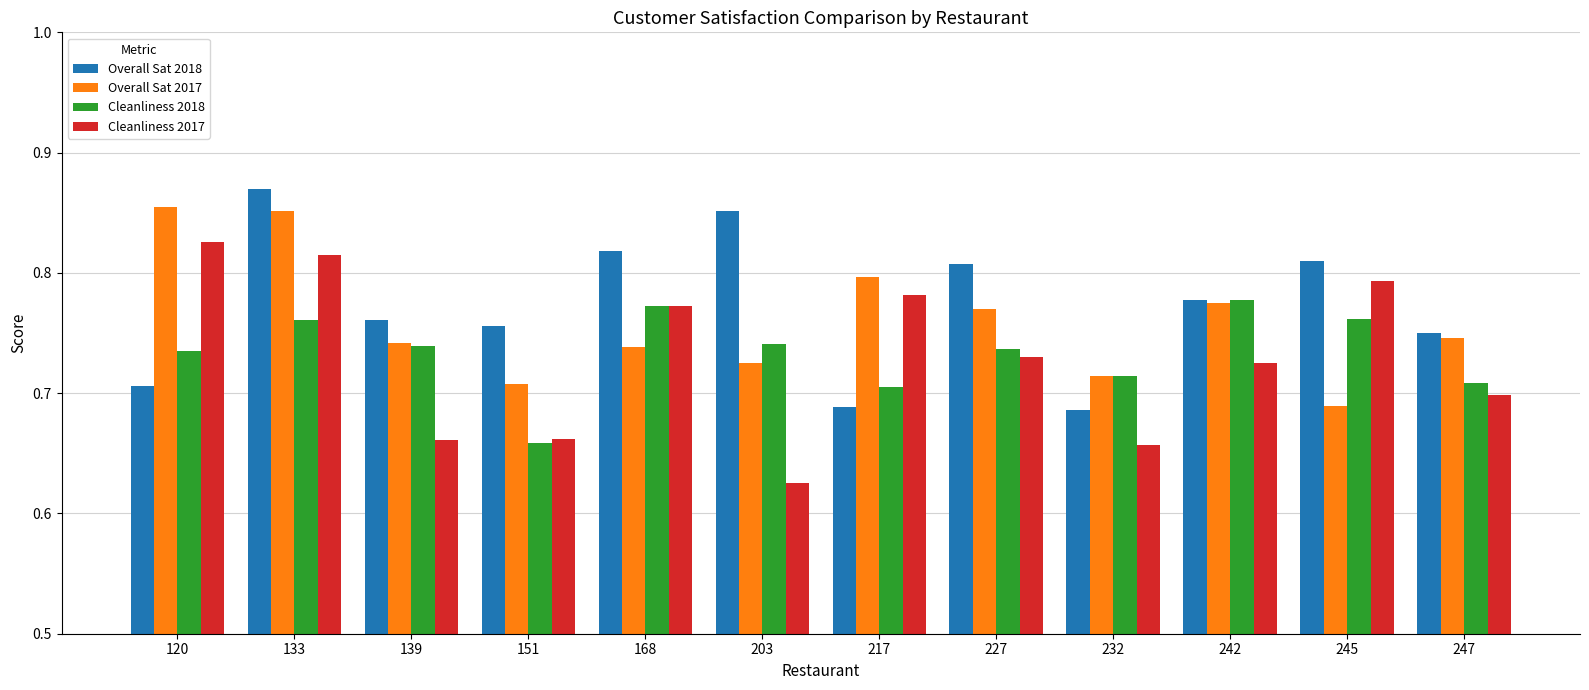

At which label is Cleanliness 2018 closest to 0?

151